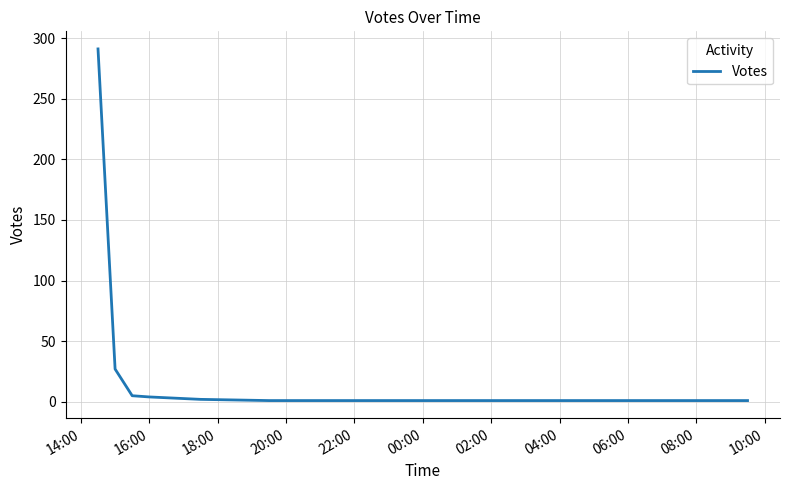

Does the chart display data point markers on the line(s)?

No